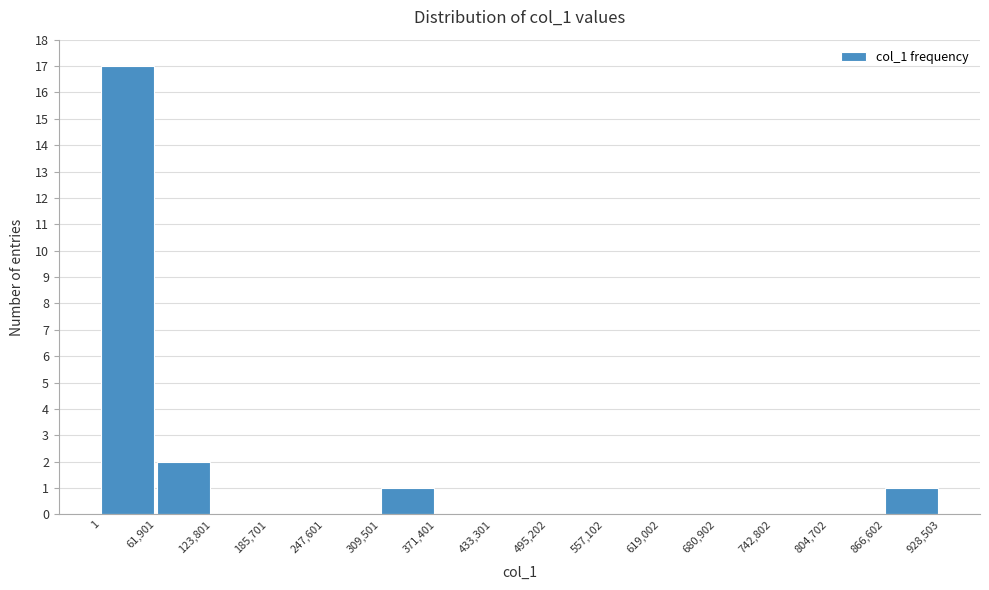

Reading left to right, transcribe this chart: for each bar, give the range it covers on the x-axis and its height. The values are not printed on the chart, so give them approximately, as read against the axis.

1 to 61,901: 17
61,901 to 123,801: 2
123,801 to 185,701: 0
185,701 to 247,601: 0
247,601 to 309,501: 0
309,501 to 371,401: 1
371,401 to 433,301: 0
433,301 to 495,202: 0
495,202 to 557,102: 0
557,102 to 619,002: 0
619,002 to 680,902: 0
680,902 to 742,802: 0
742,802 to 804,702: 0
804,702 to 866,602: 0
866,602 to 928,503: 1